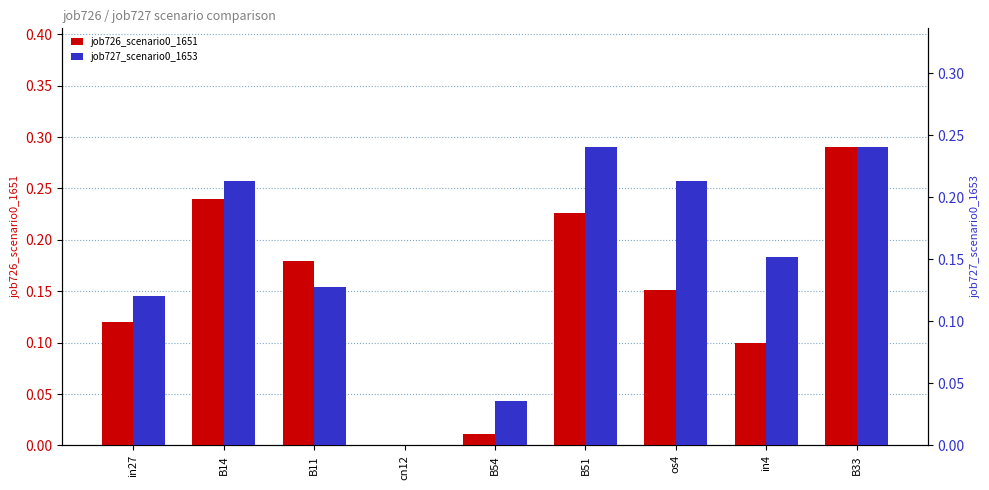

Which has a higher value, in4 or B33?

B33